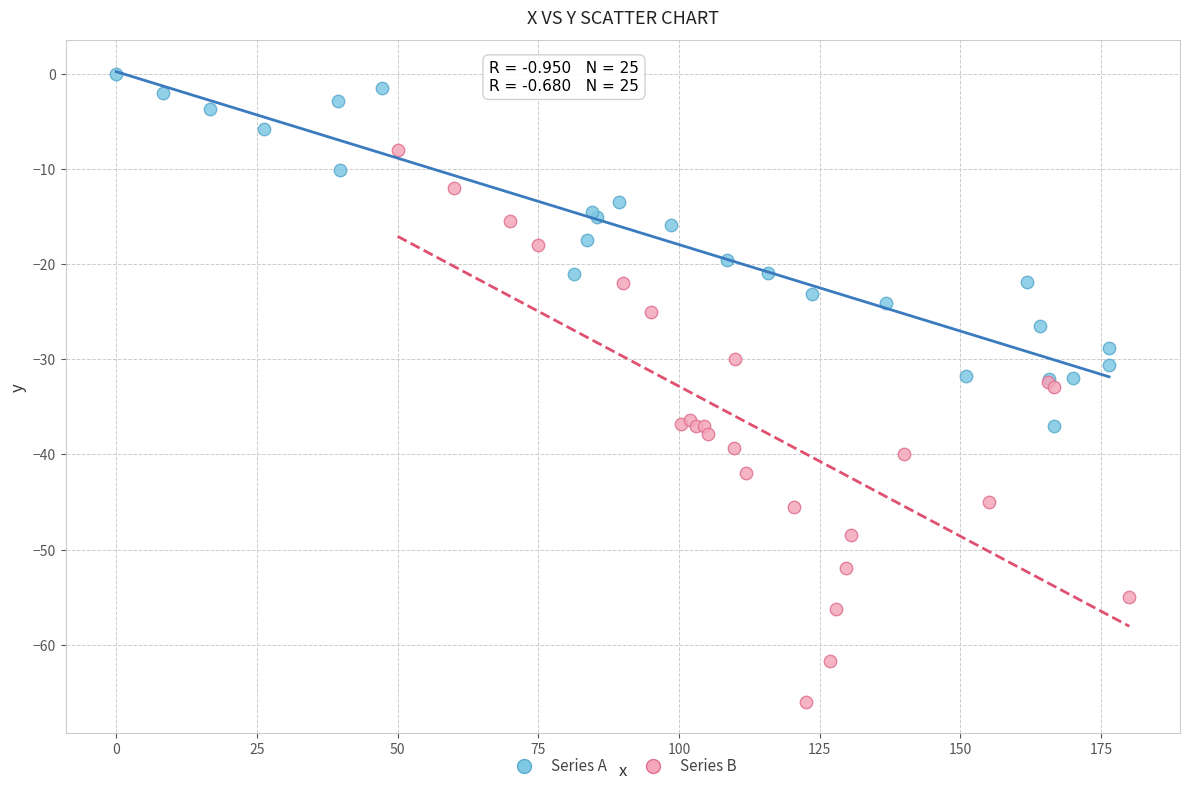

Which series reaches the maximum Y coordinate?

Series A